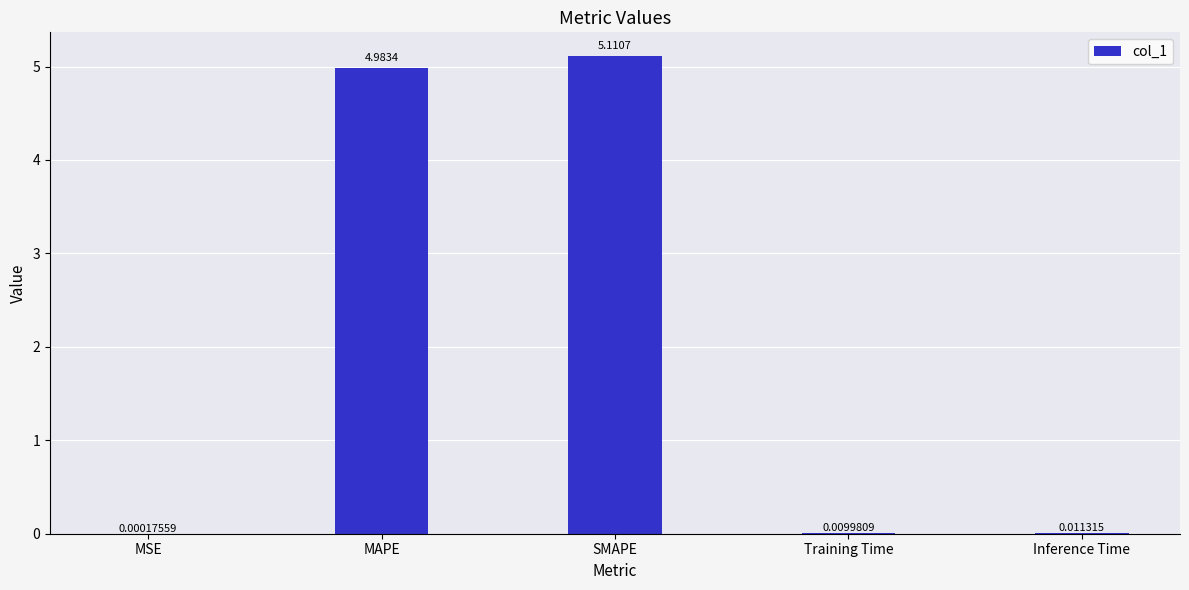

What is the change in value from MAPE to Inference Time?

-5.0